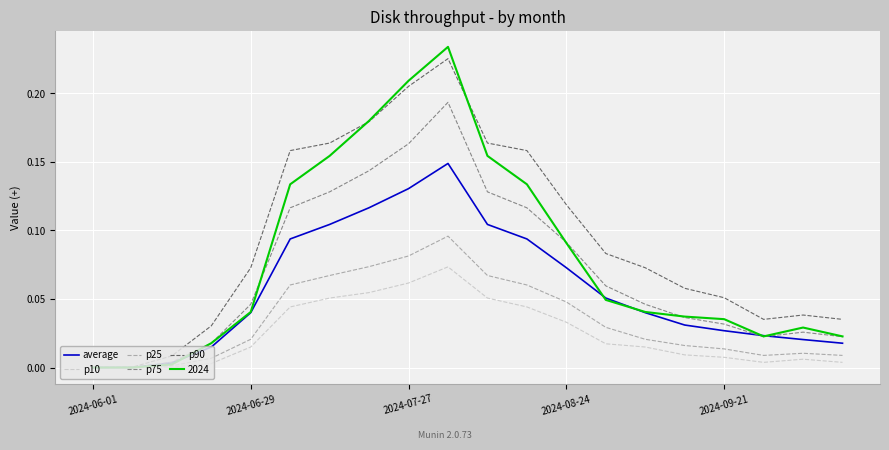

Rank the series by their maximum value, from highest to lowest.

2024, p90, p75, average, p25, p10